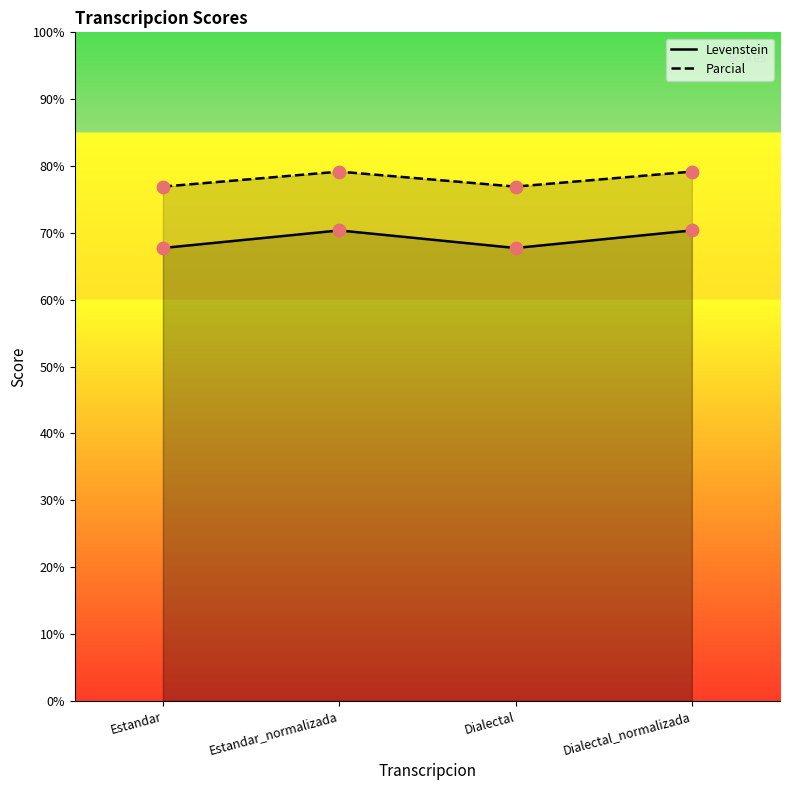

What are all the series names shown in the legend?

Levenstein, Parcial